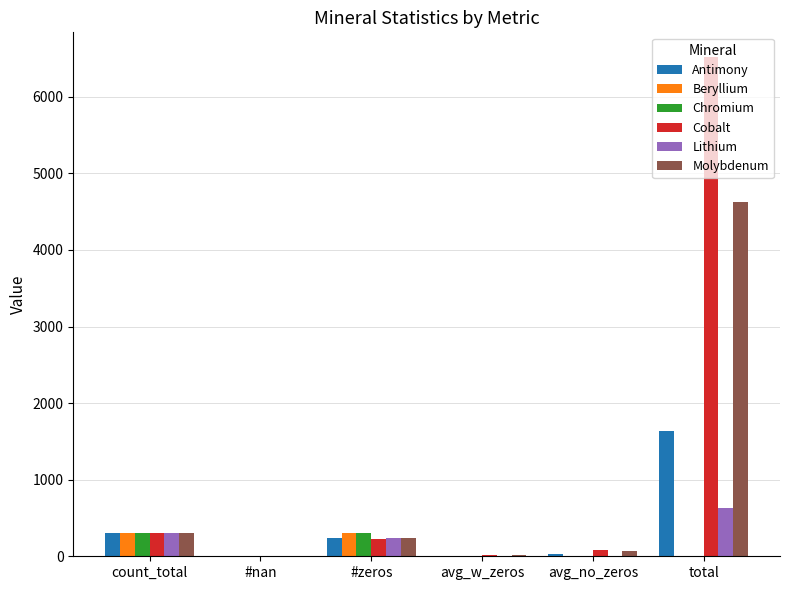

At which label does Lithium first exceed 239?

count_total